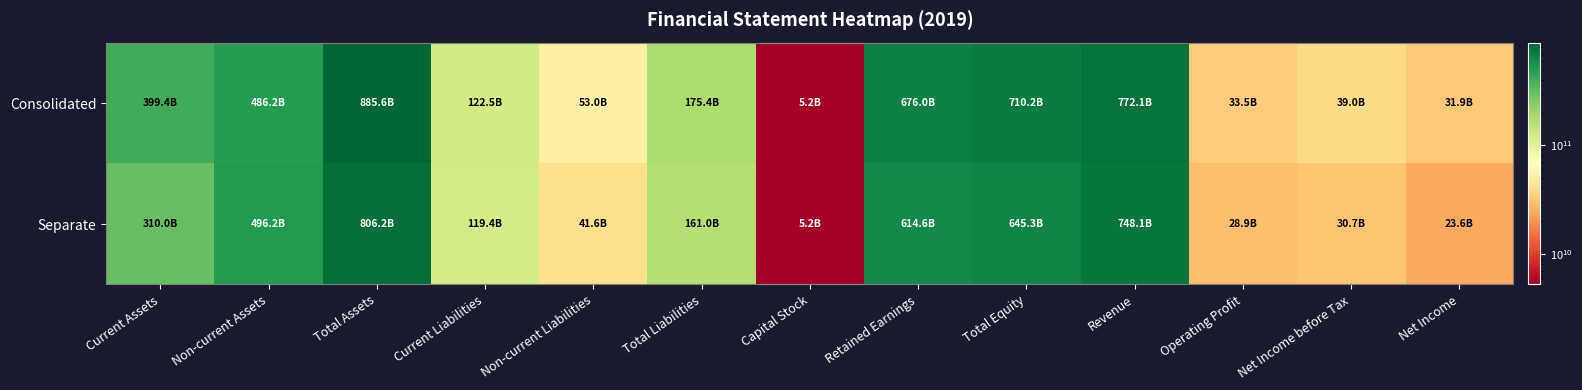

Reading left to right, list all the values displayed in this chart.

Consolidated: Current Assets=399432421087	Non-current Assets=486169414572	Total Assets=885601835659	Current Liabilities=122455786936	Non-current Liabilities=52955580831	Total Liabilities=175411367767	Capital Stock=5207500000	Retained Earnings=675990967224	Total Equity=710190467892	Revenue=772133924961	Operating Profit=33514449978	Net Income before Tax=39042373289	Net Income=31868435110
Separate: Current Assets=310019186088	Non-current Assets=496195830624	Total Assets=806215016712	Current Liabilities=119364592161	Non-current Liabilities=41590652197	Total Liabilities=160955244358	Capital Stock=5207500000	Retained Earnings=614555250395	Total Equity=645259772354	Revenue=748119899367	Operating Profit=28883419919	Net Income before Tax=30746577728	Net Income=23648539902